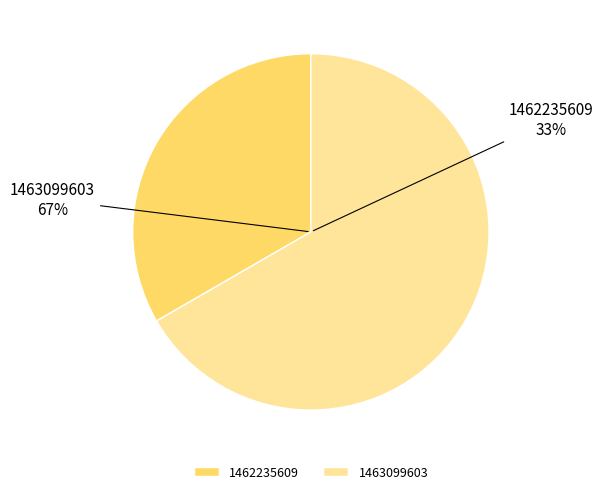

Count the number of slices in the pie.

2